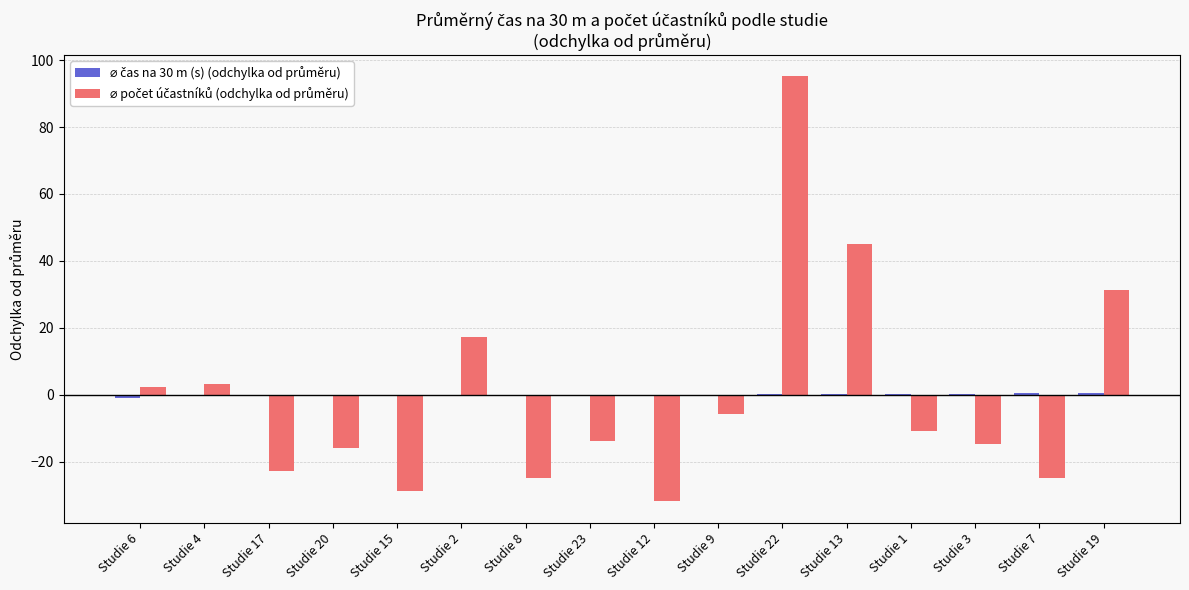

Which category has the highest value across all series?

Studie 22